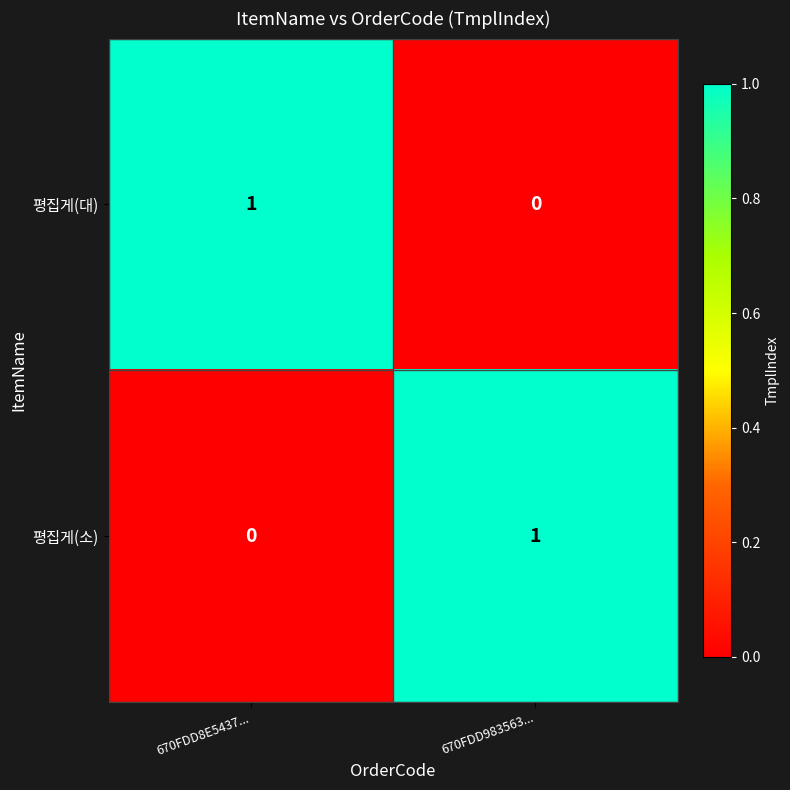

How many categories are shown in the chart?

2